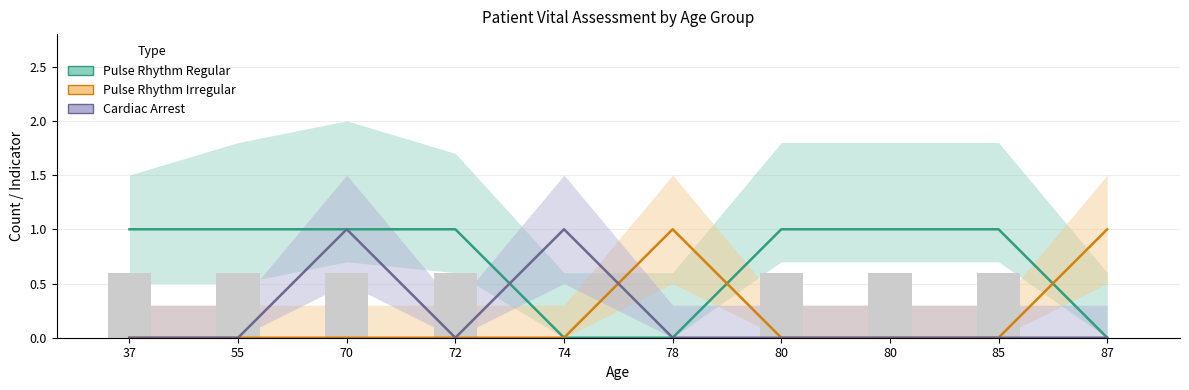

What is the highest value of the Pulse Rhythm Irregular series?

1